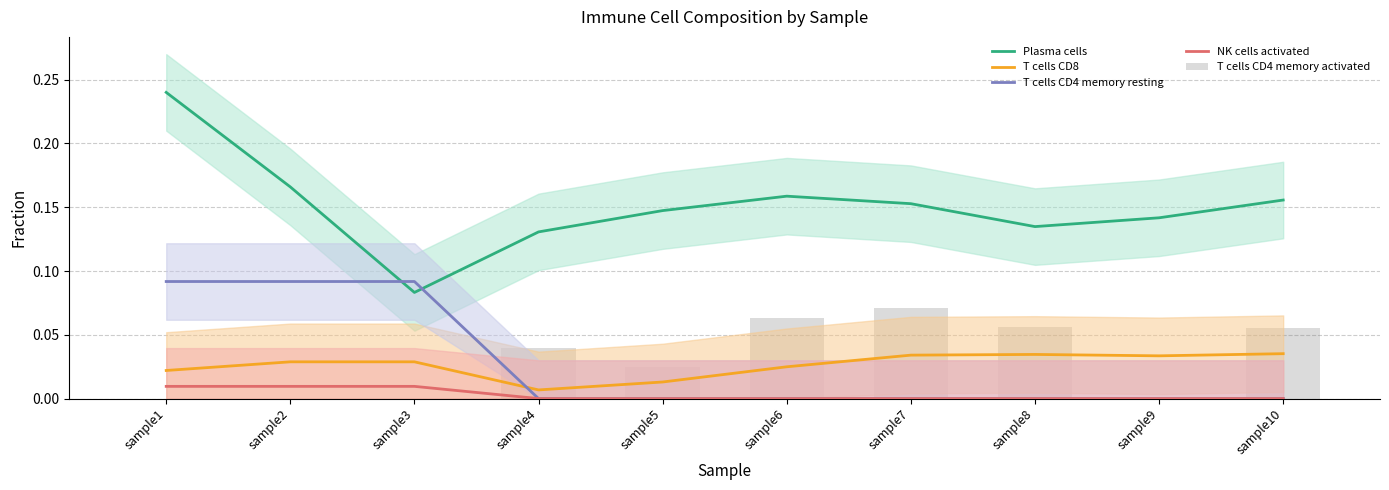

What is the difference between the T cells CD4 memory activated values at sample7 and sample2?

0.1